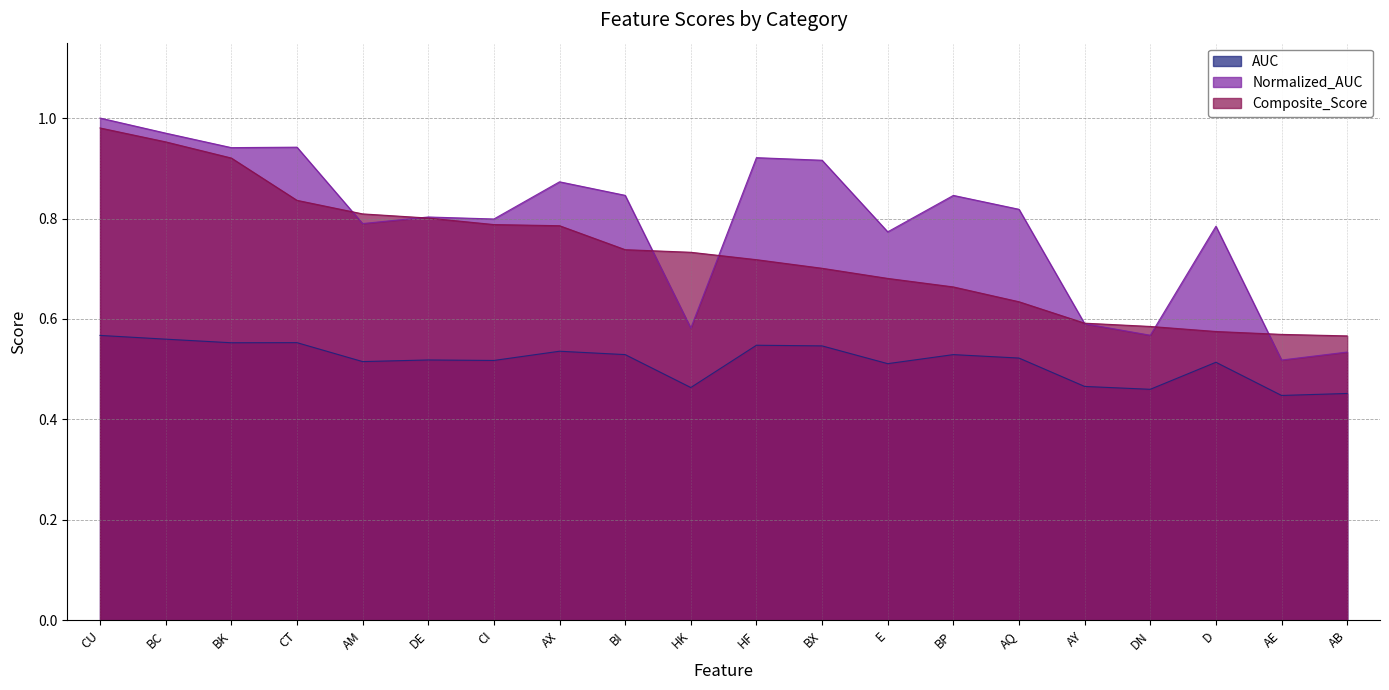

How many lines are shown in the chart?

3